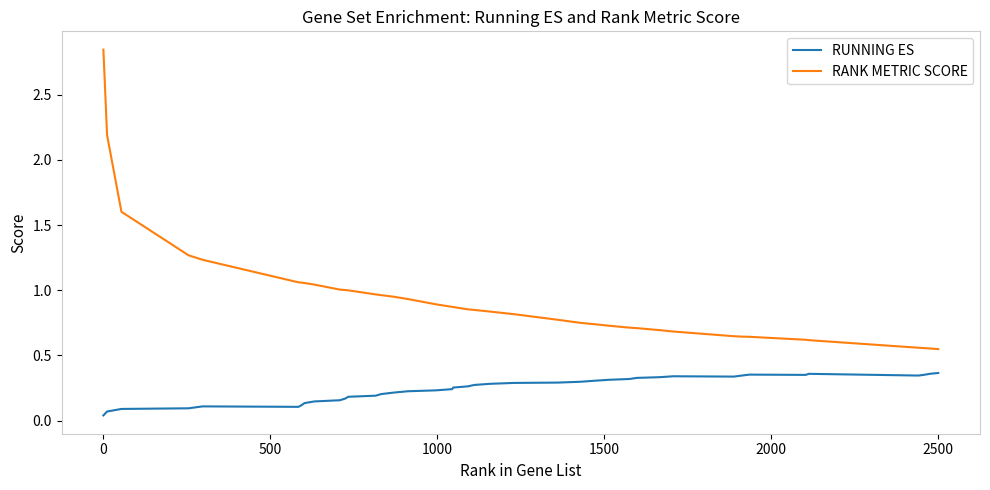

What are all the series names shown in the legend?

RUNNING ES, RANK METRIC SCORE